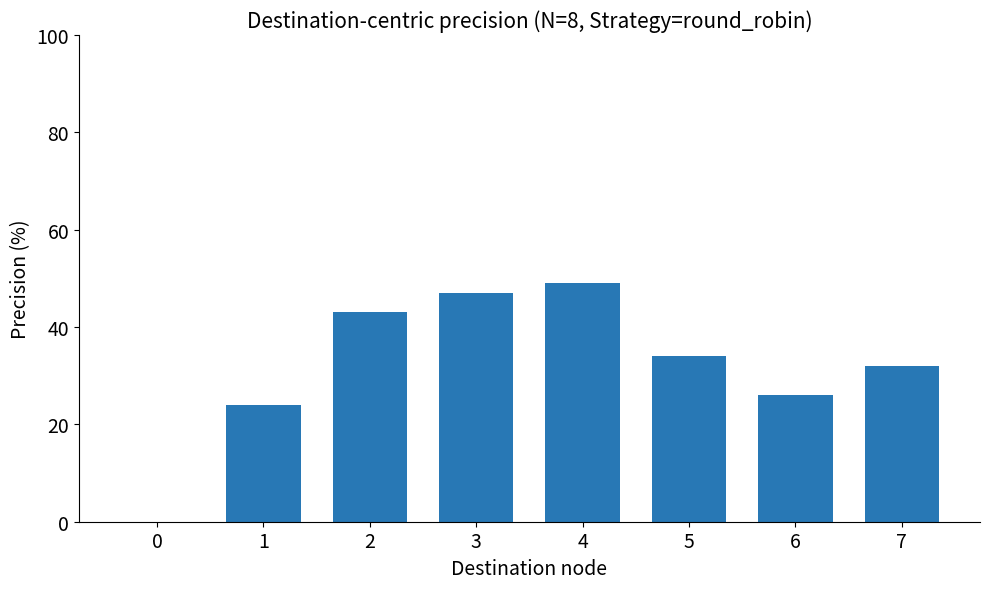

How many distinct data groups are displayed?

1